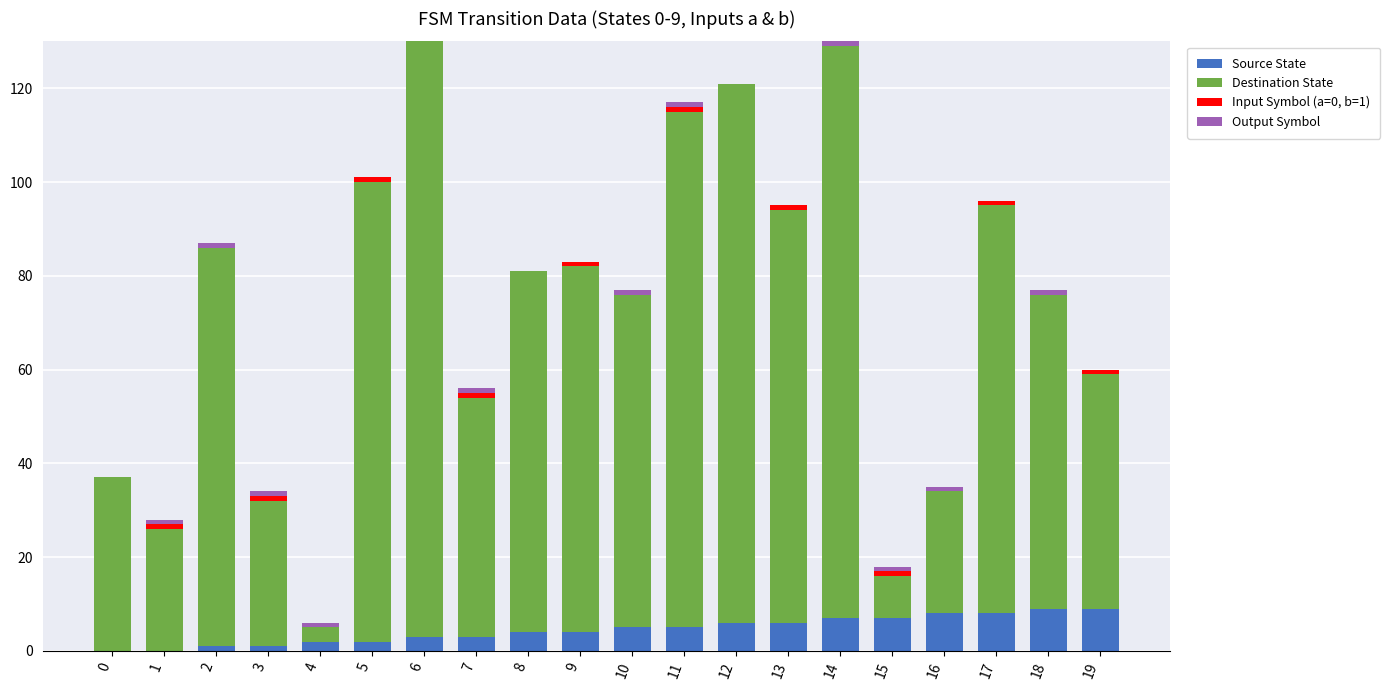

True or false: Source State has a value of 5 at 11.

True